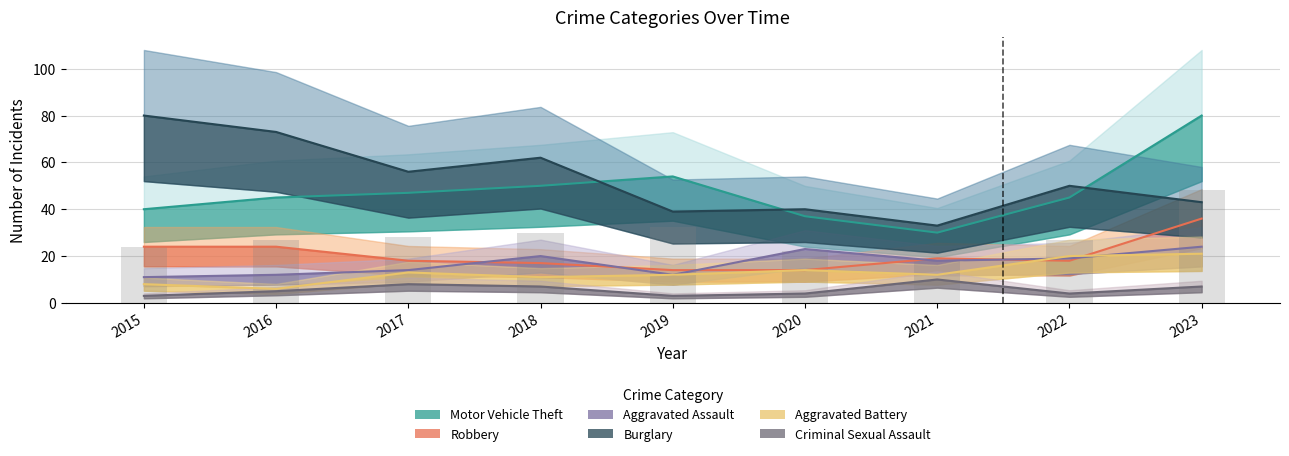

What is the difference between the Motor Vehicle Theft values at 2021 and 2019?

24